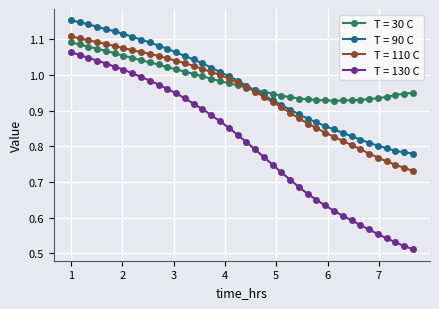

Which series has the largest range (max minus min)?

T = 130 C